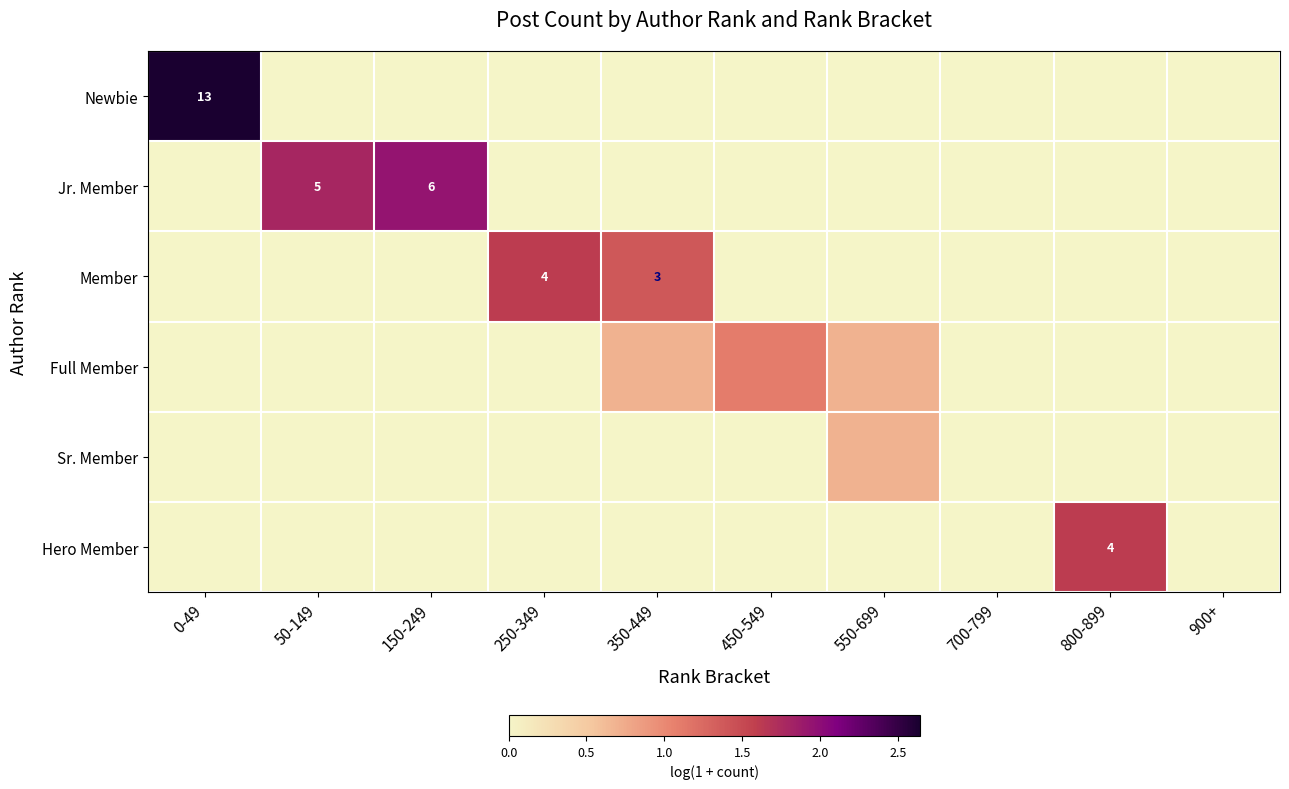

Is it true that Member equals 1.6 at 250-349?

True